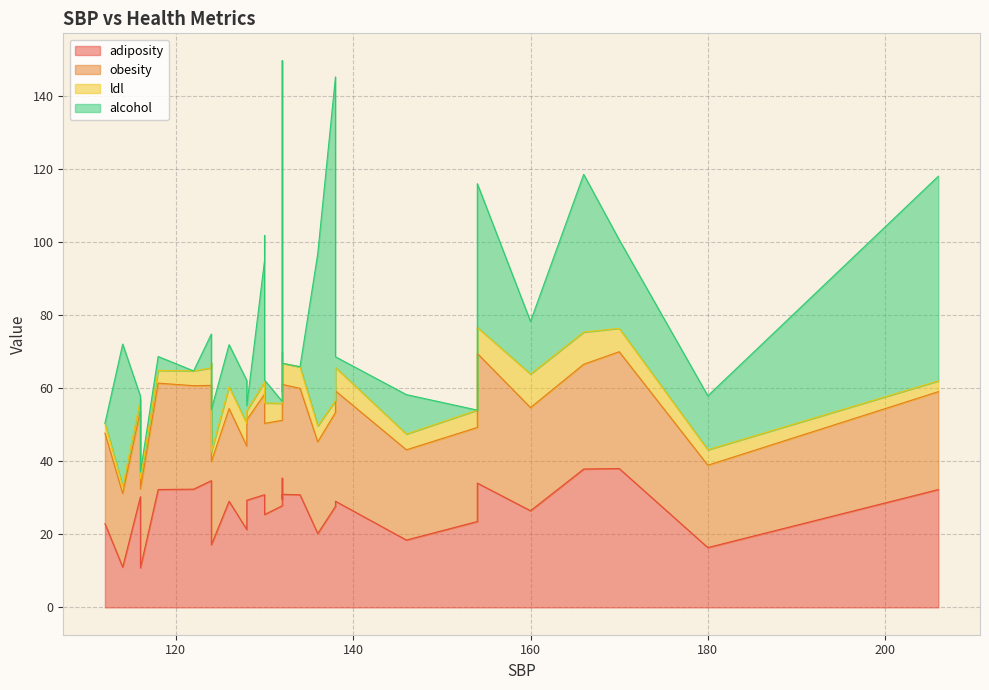

Which category has the lowest value in the adiposity series?

116